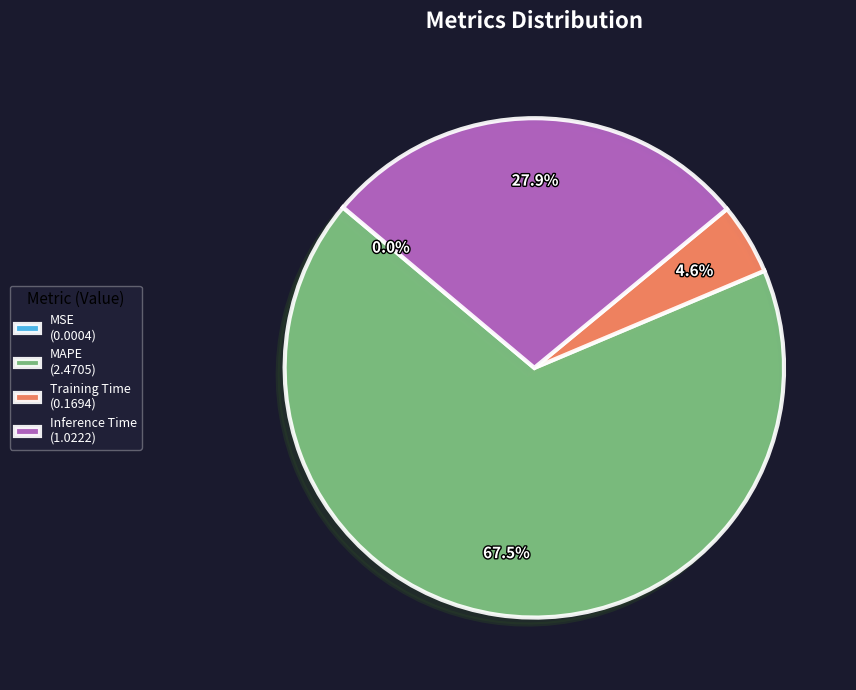

What portion of the pie excludes Training Time (0.1694)?

95.4%